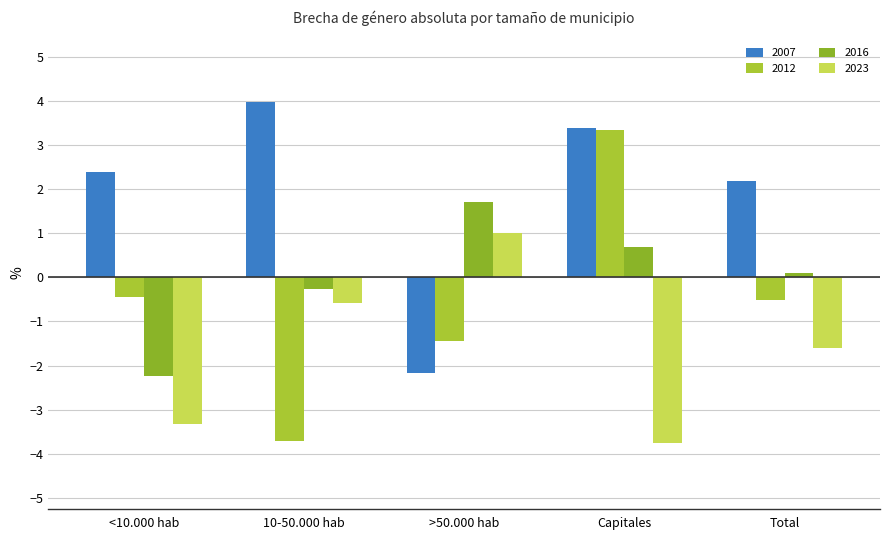

What is the difference between the maximum and second lowest values in the 2016 series?

2.0